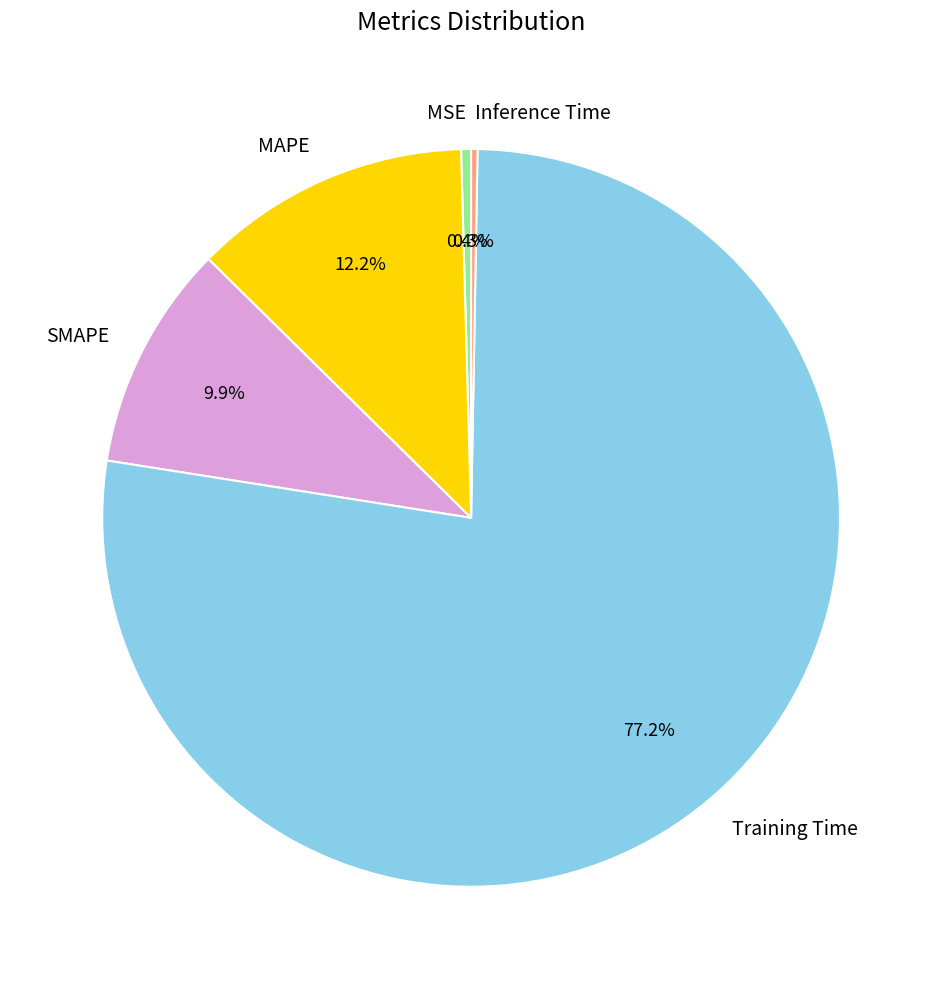

How many segments does this pie chart have?

5